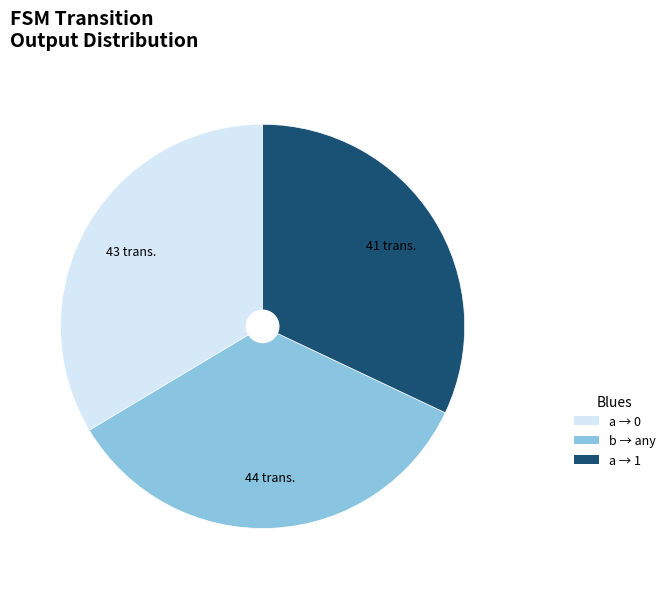

How many slices are in this pie chart?

3